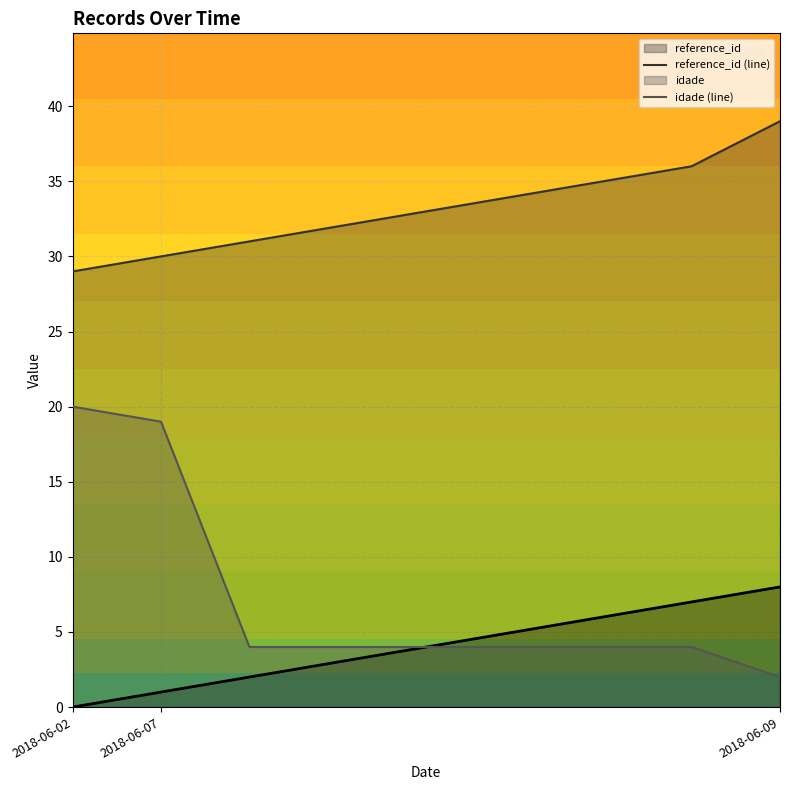

True or false: idade (line) and reference_id (line) intersect in this chart.

False